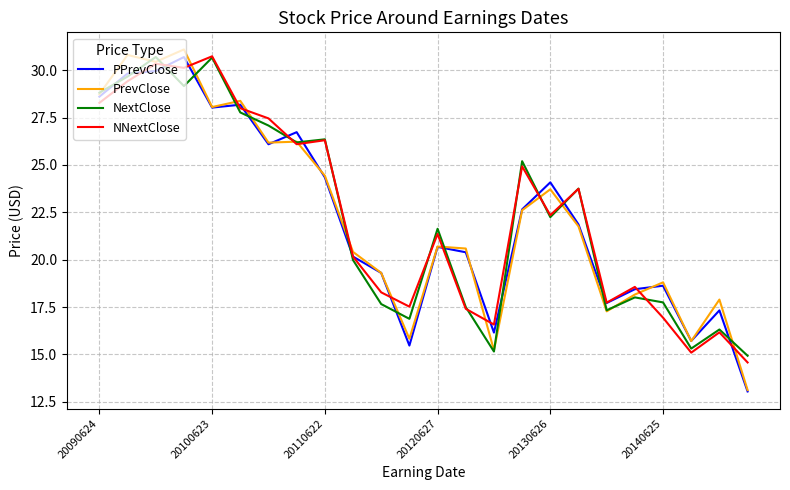

What is the minimum value for NNextClose?

14.6